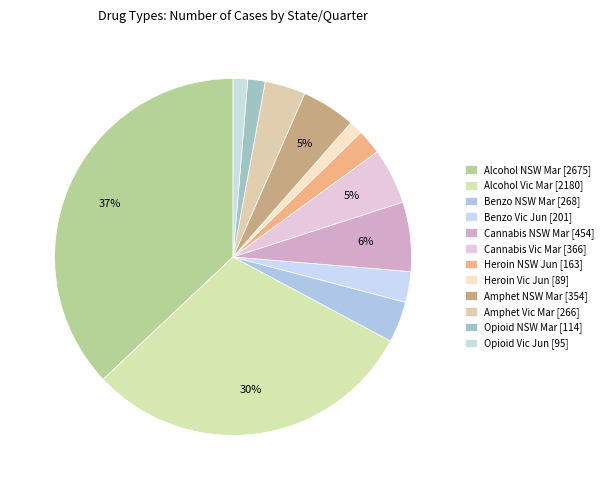

How many slices are in this pie chart?

12